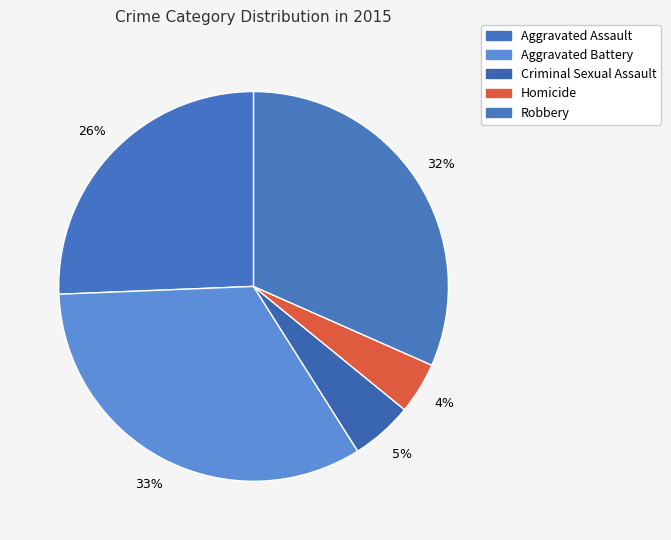

True or false: Robbery accounts for 32% of the total.

True